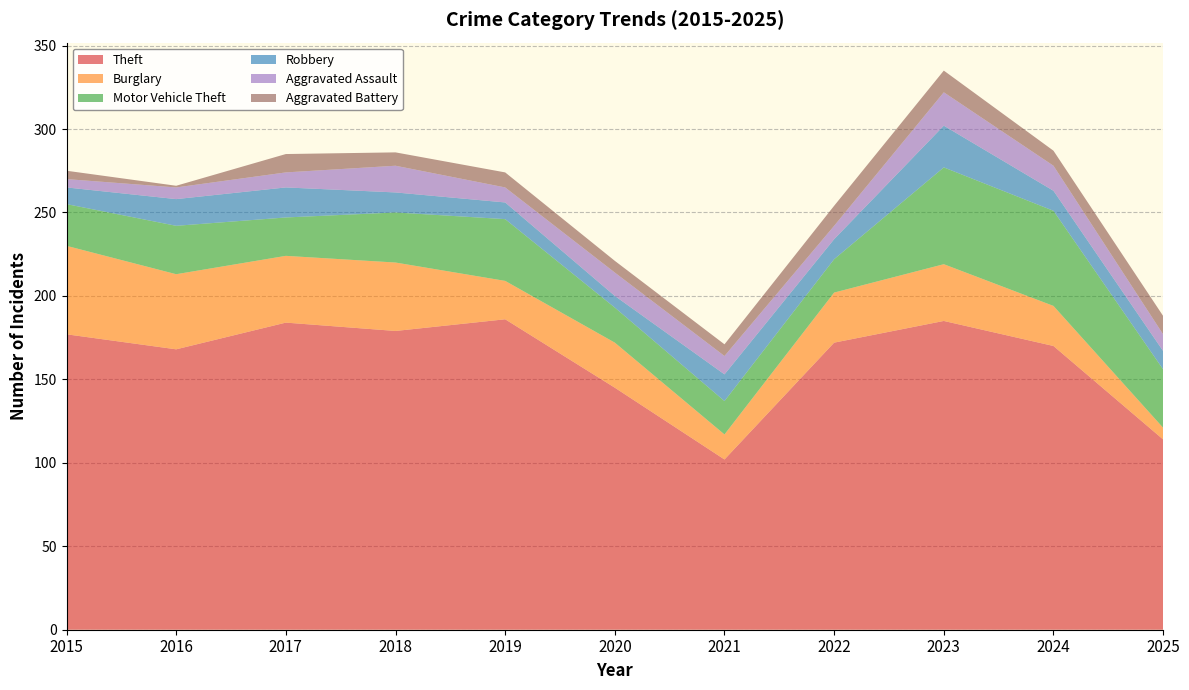

Reading left to right, what are all the values shown in this chart?

Theft: 2015=177	2016=168	2017=184	2018=179	2019=186	2020=145	2021=102	2022=172	2023=185	2024=170	2025=114
Burglary: 2015=53	2016=45	2017=40	2018=41	2019=23	2020=27	2021=15	2022=30	2023=34	2024=24	2025=7
Motor Vehicle Theft: 2015=25	2016=29	2017=23	2018=30	2019=37	2020=21	2021=20	2022=20	2023=58	2024=57	2025=35
Robbery: 2015=10	2016=16	2017=18	2018=12	2019=10	2020=7	2021=16	2022=12	2023=25	2024=12	2025=11
Aggravated Assault: 2015=5	2016=7	2017=9	2018=16	2019=9	2020=14	2021=11	2022=8	2023=20	2024=15	2025=10
Aggravated Battery: 2015=5	2016=1	2017=11	2018=8	2019=9	2020=7	2021=7	2022=12	2023=13	2024=9	2025=11